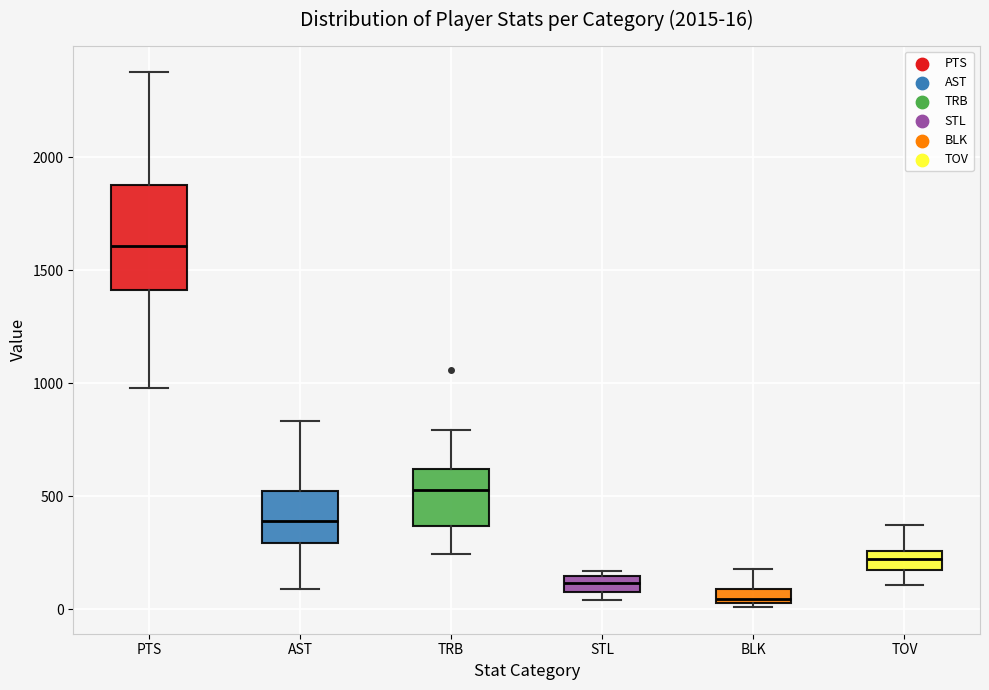

Comparing the boxes themselves (not the whiskers), which one is the tallest?

PTS